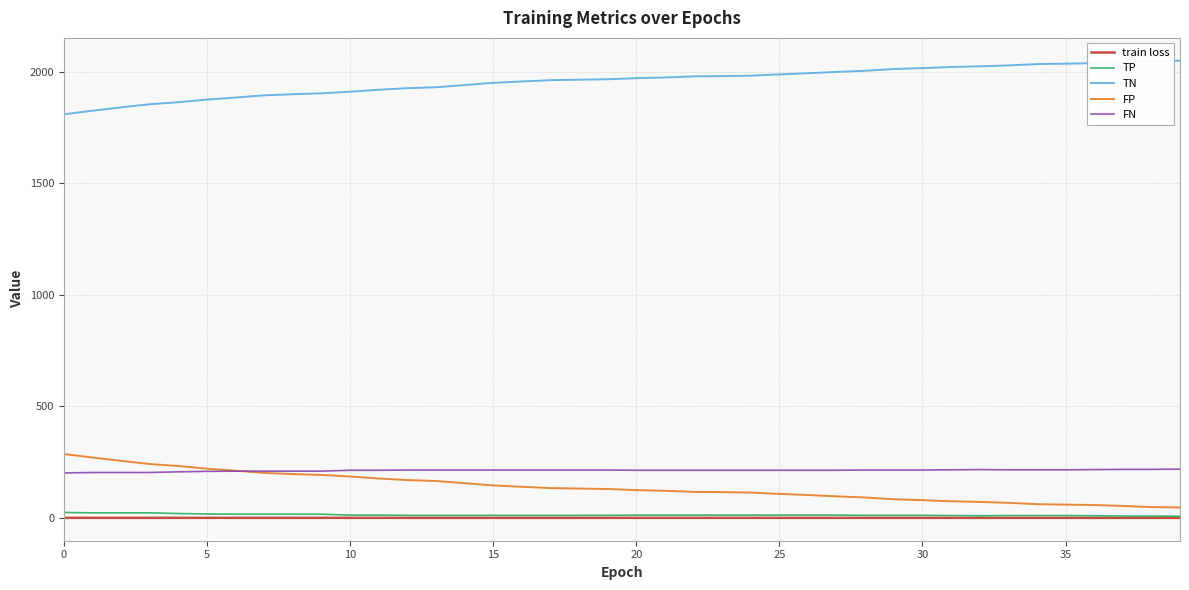

How many categories are shown in the chart?

40